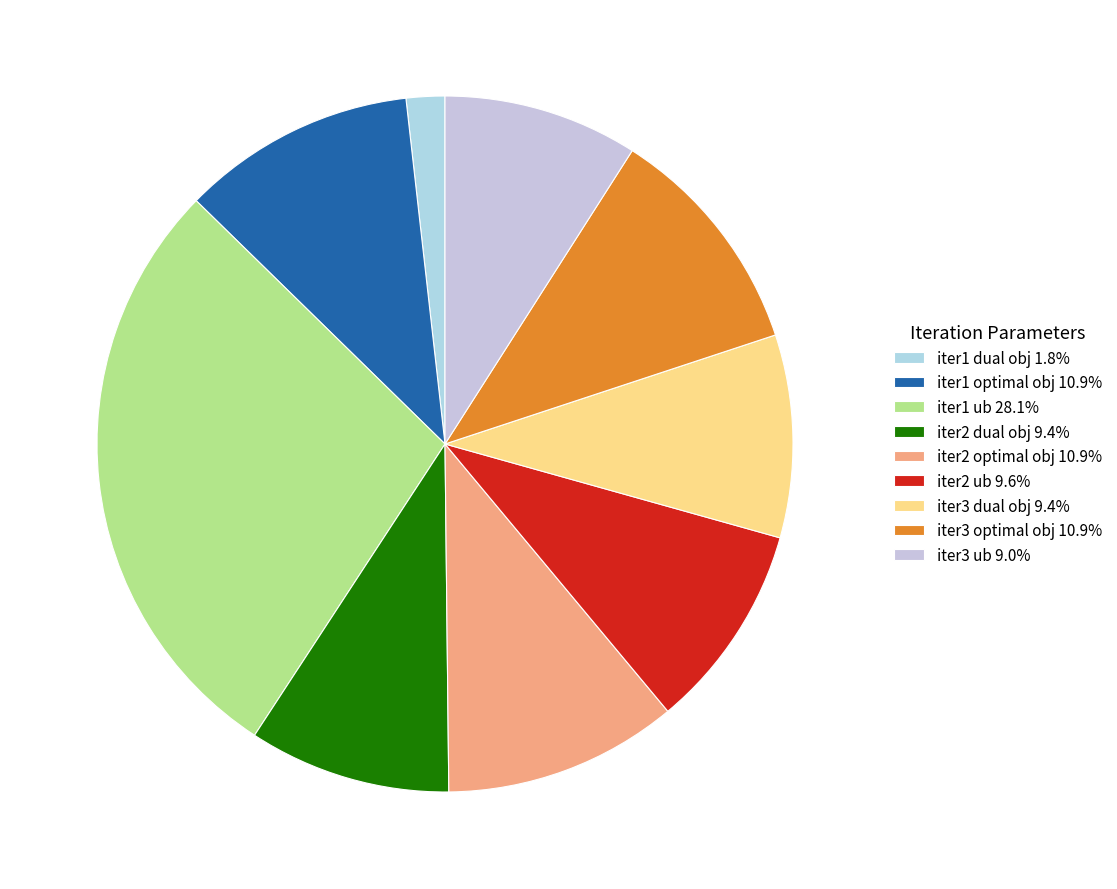

Is there a majority slice in this chart?

No